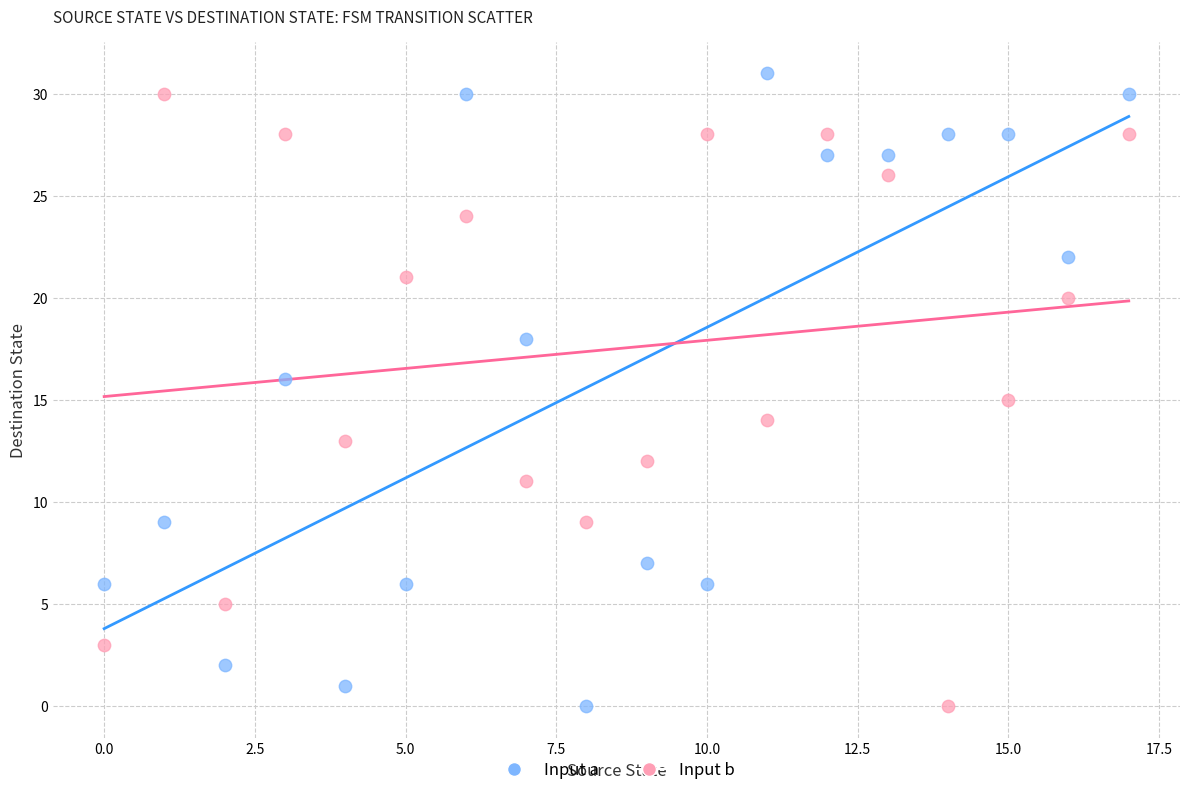

Across all data points, what is the range of Y values (max minus min)?

31